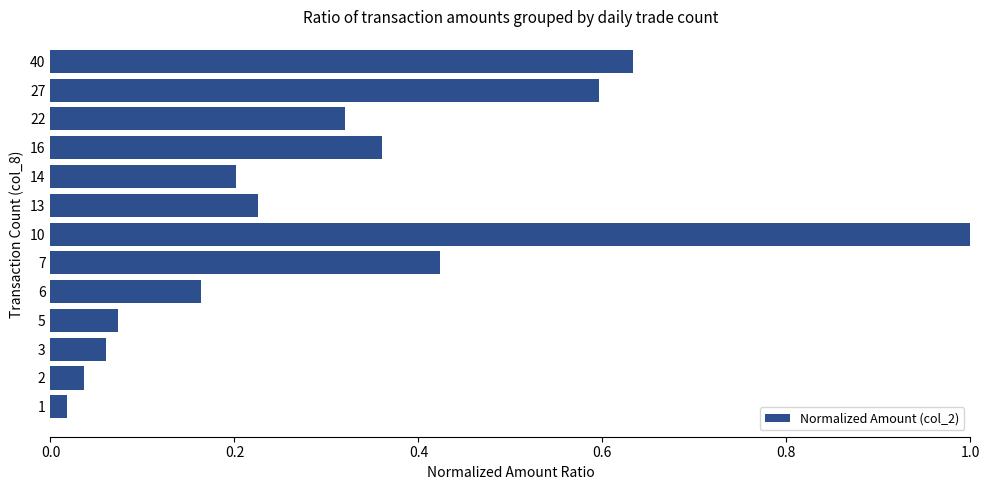

What is the difference between the maximum and second lowest values?

1.0